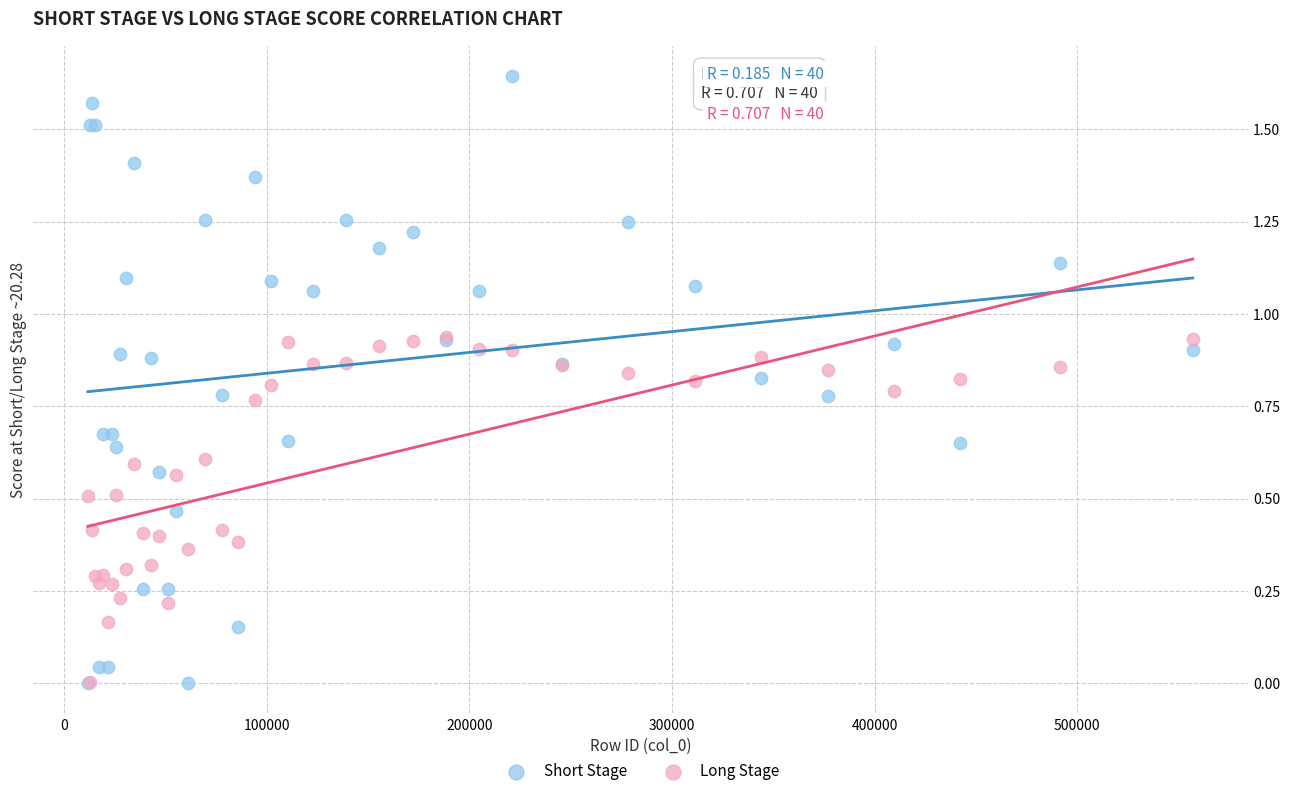

Which series contains the highest Y value?

Short Stage